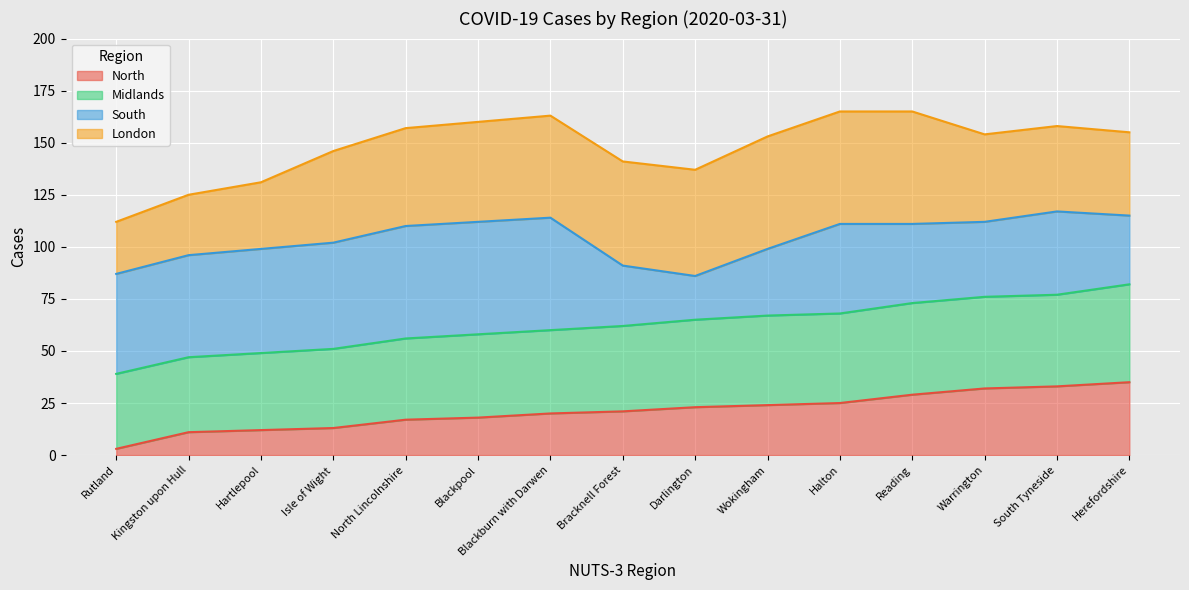

At North Lincolnshire, list the series in order from smallest to largest.

North, Midlands